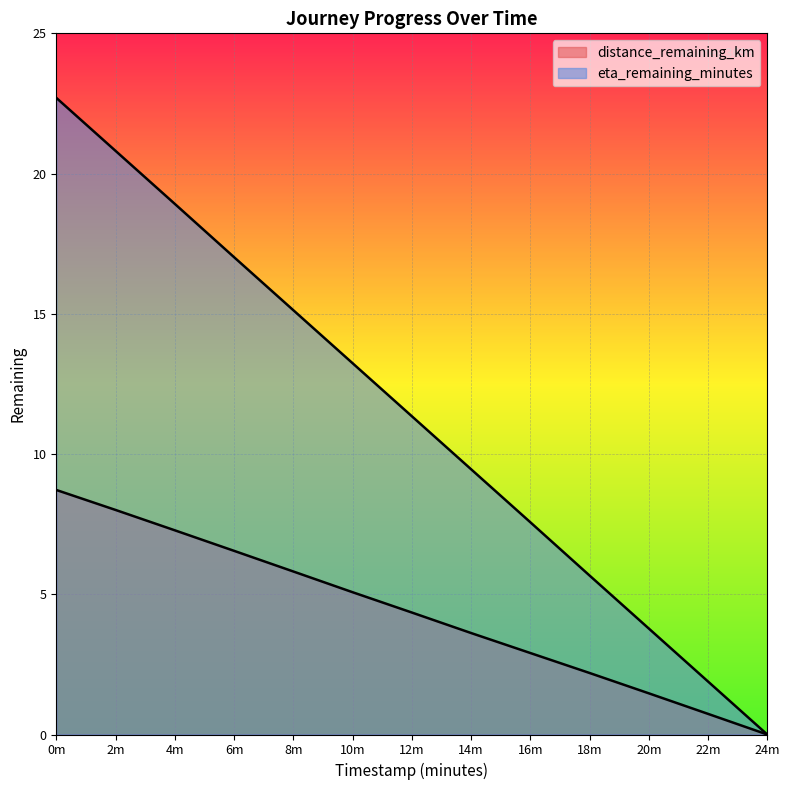

Is the value of eta_remaining_minutes at 12m greater than the value of distance_remaining_km at 8m?

Yes